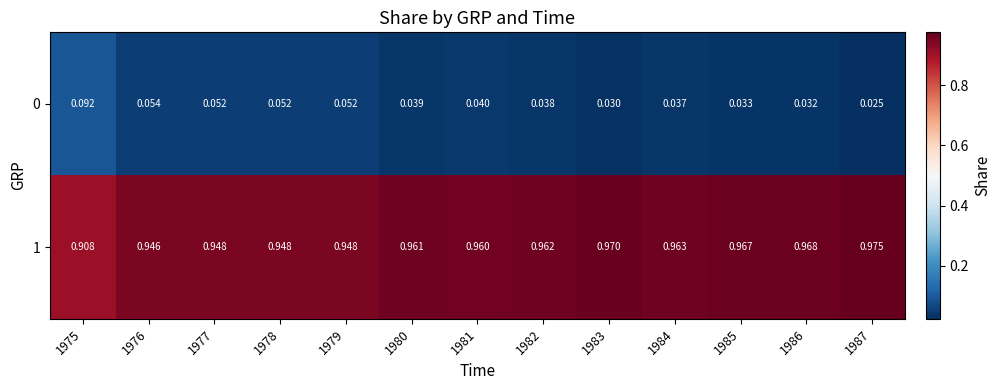

List the series in order of their overall mean, lowest first.

0, 1